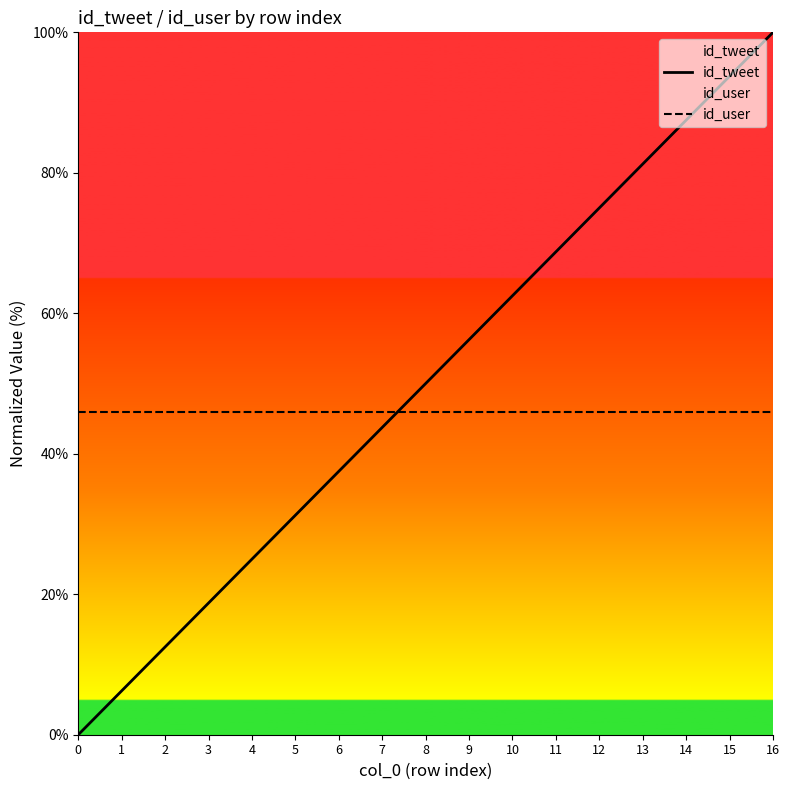

What is the difference between the highest and lowest values at 6?

8.5